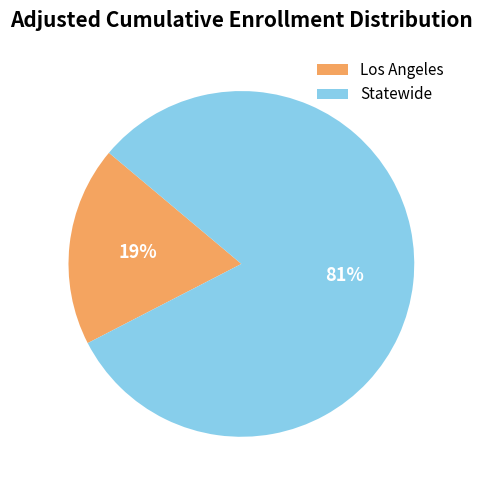

The Los Angeles slice represents 19% of the pie. True or false?

True